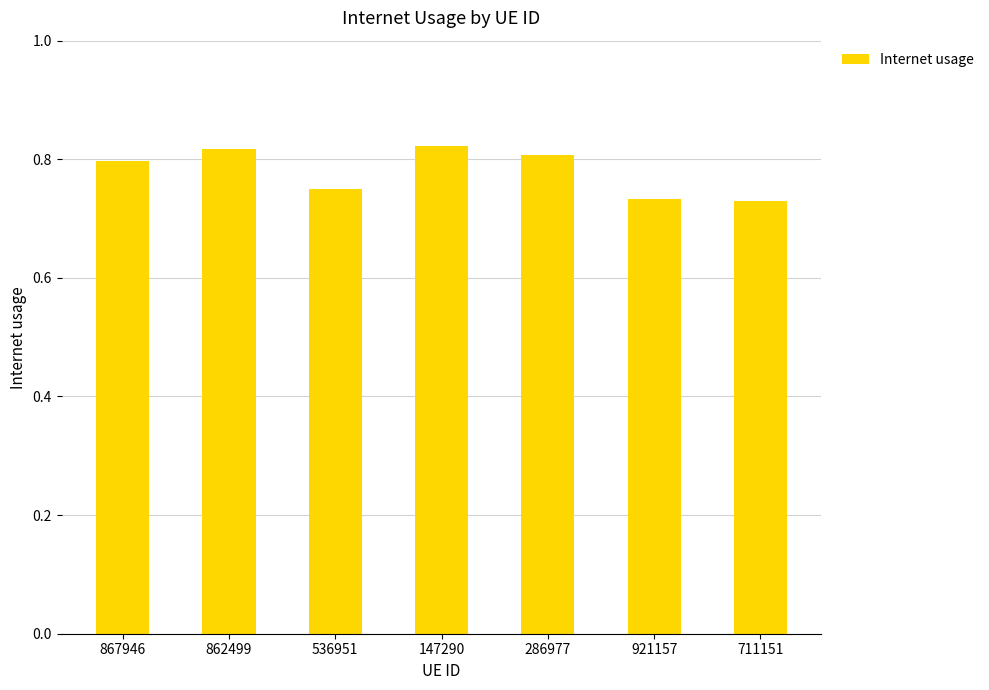

Count the values in the range 0 to 1.

7